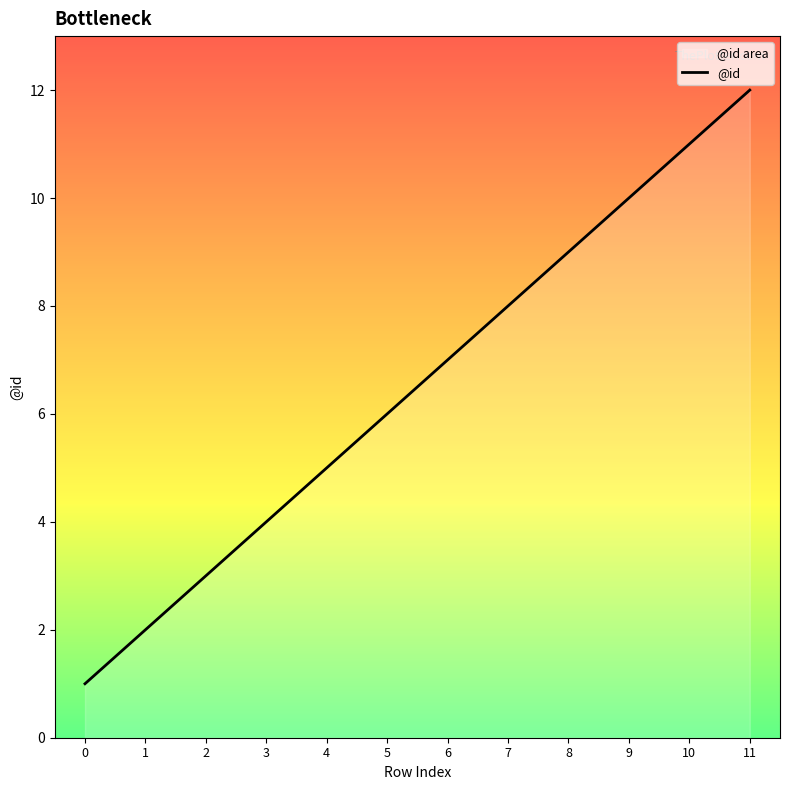

How many data points are above 7?

5